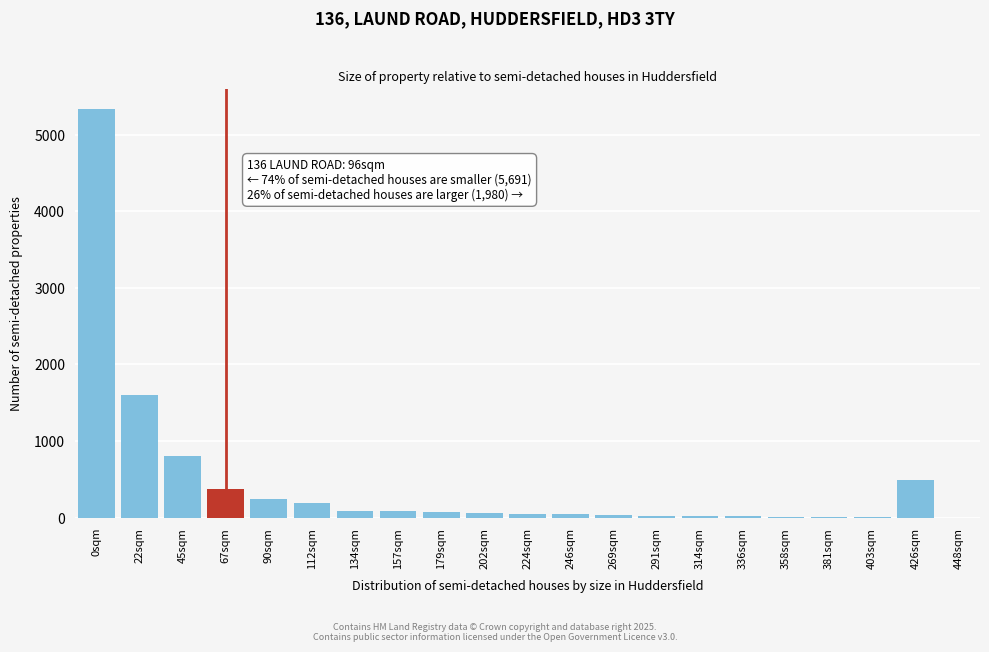

True or false: the data shows 53 at 202sqm.

True